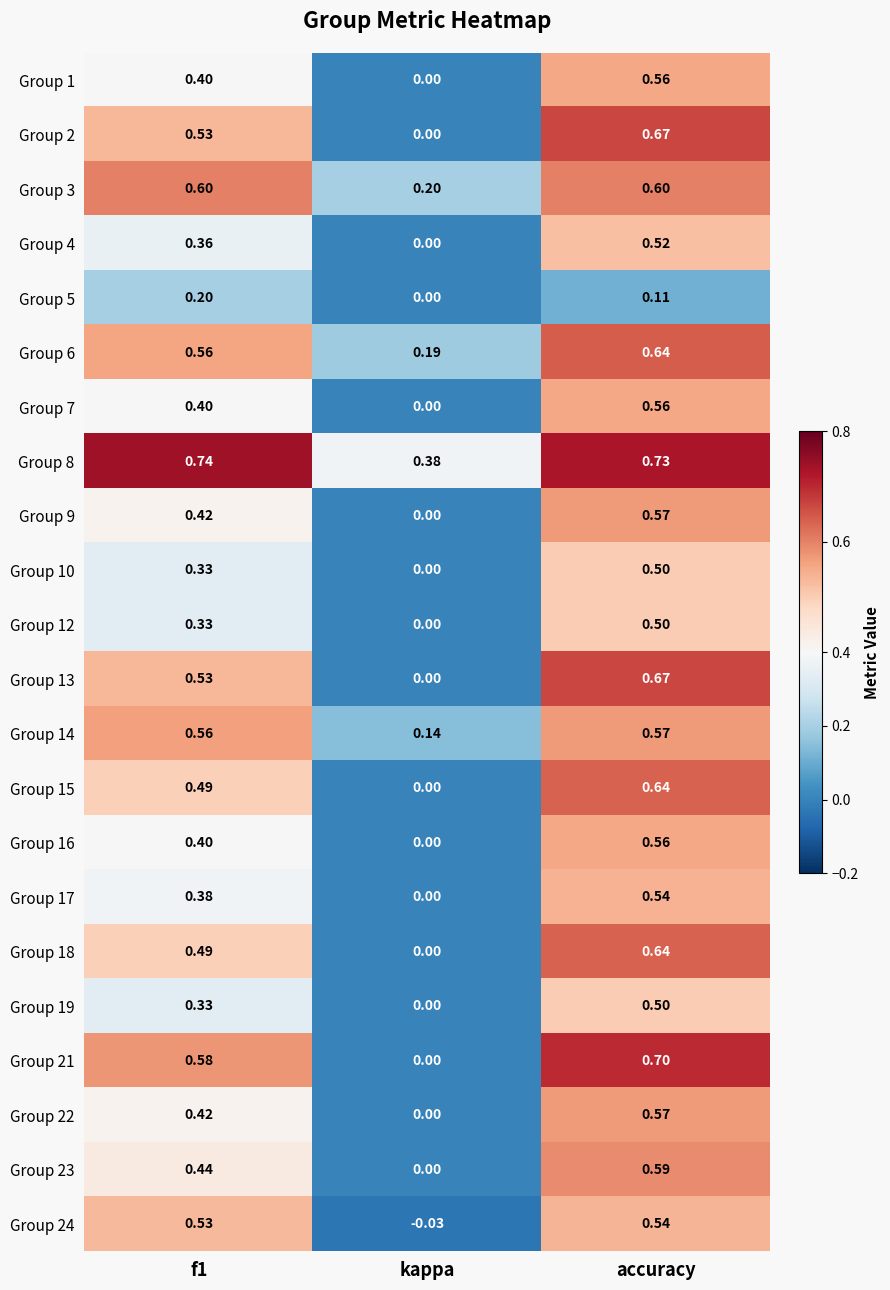

Which series has the widest spread of values?

Group 21